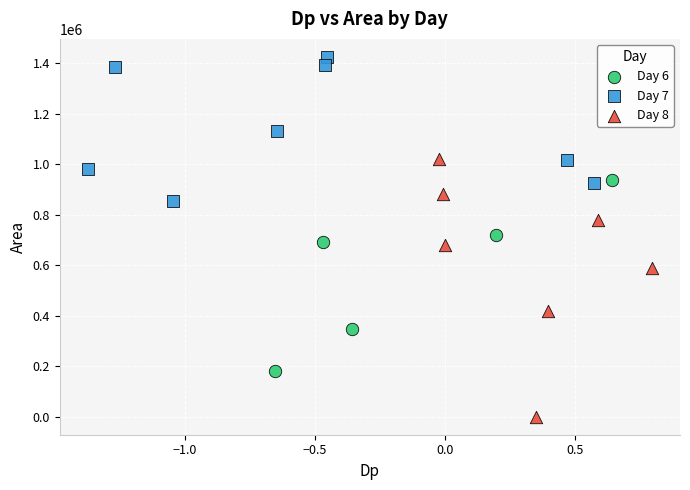

Which series reaches the minimum Y coordinate?

Day 8